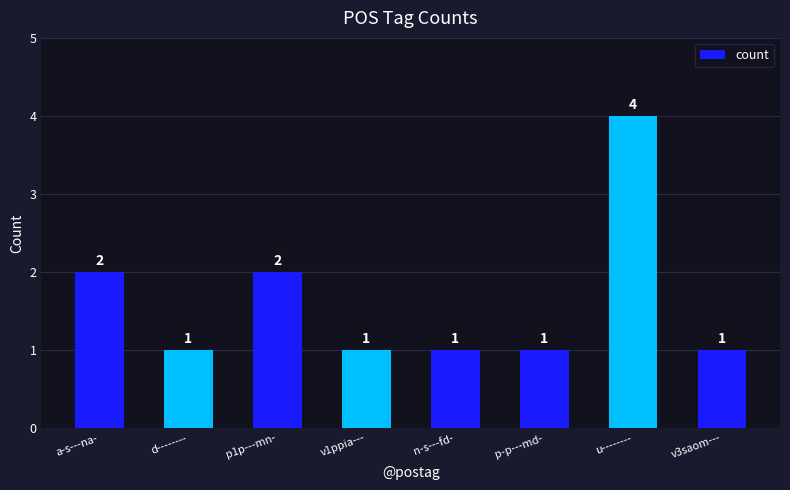

Reading right to left, transcribe all the data shown in this chart.

v3saom---=1	u--------=4	p-p---md-=1	n-s---fd-=1	v1ppia---=1	p1p---mn-=2	d--------=1	a-s---na-=2